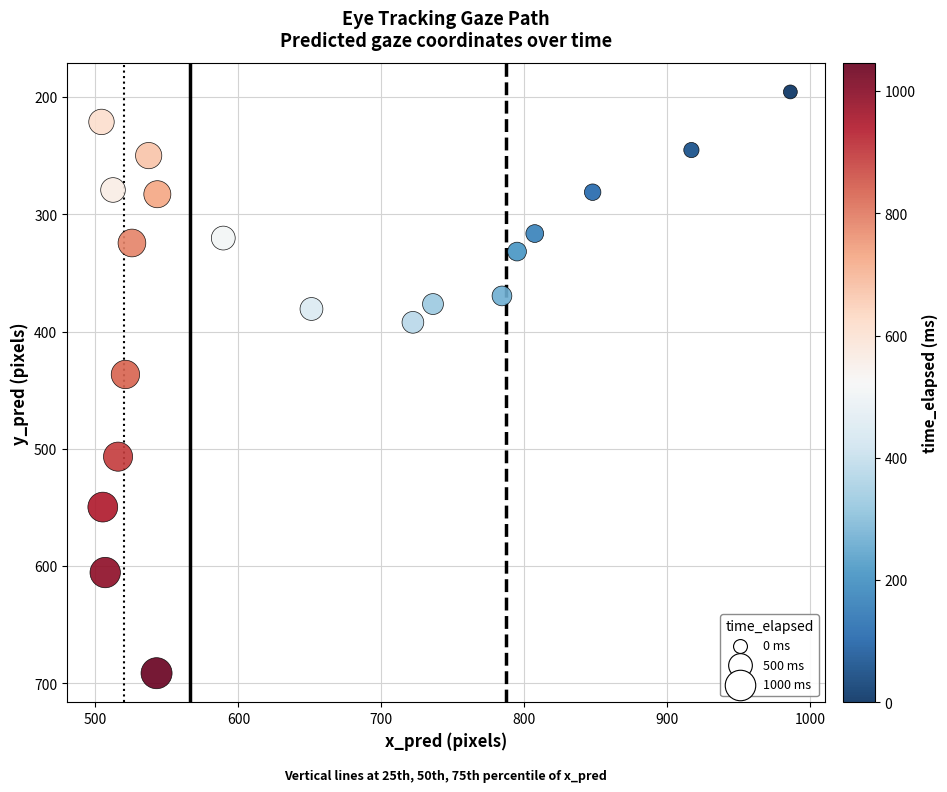

What is the range of X values (max minus min)?

481.7